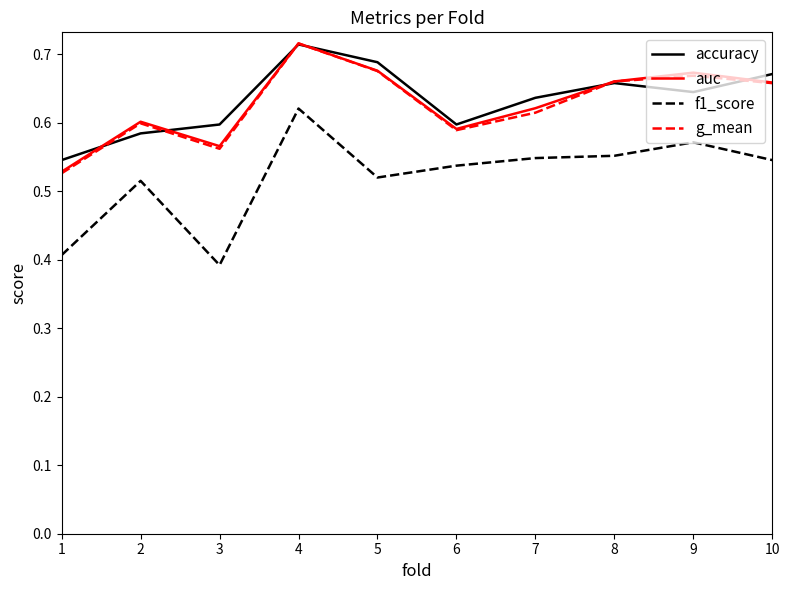

At which category is the sum across all series the highest?

4